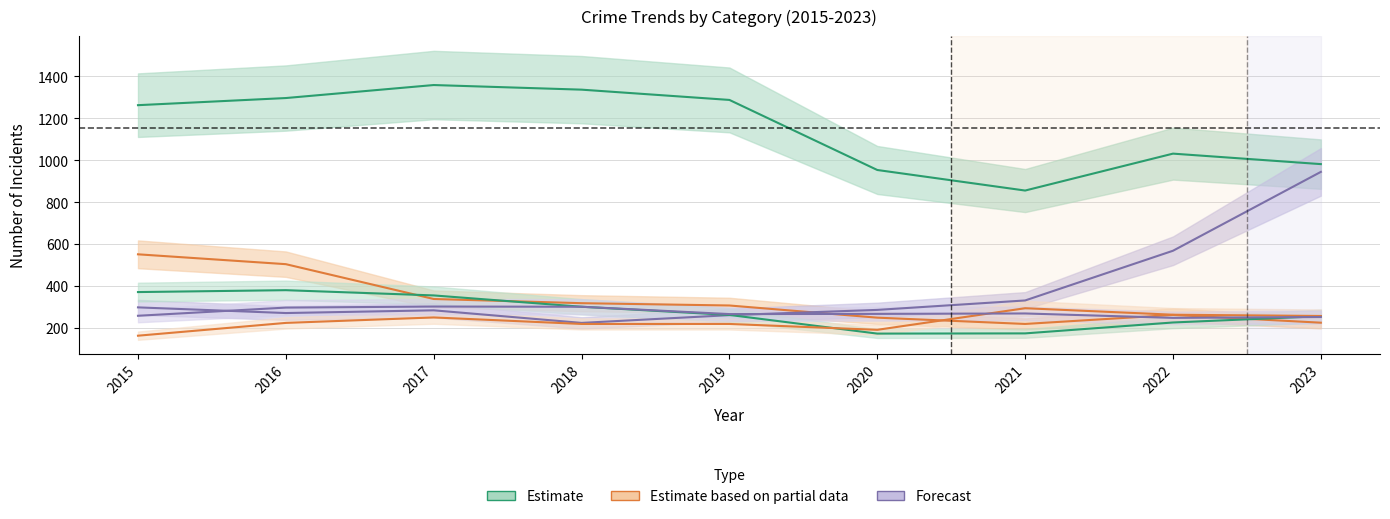

What is the difference between the highest and lowest values at 2016?

1072